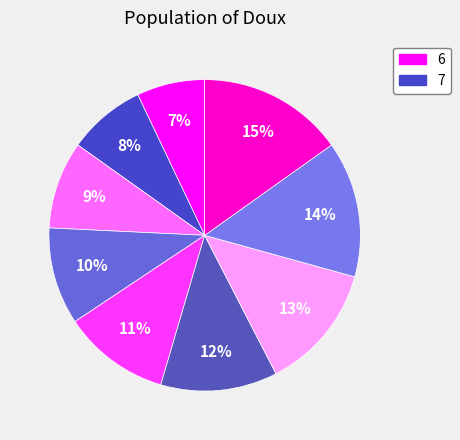

How many segments does this pie chart have?

9